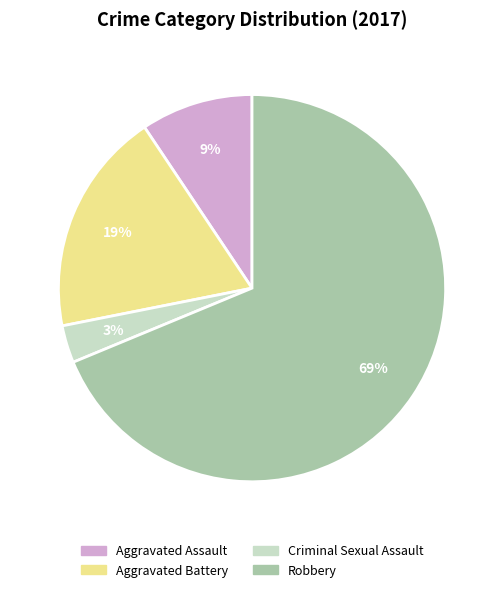

To the nearest percent, what is the difference between the Aggravated Battery and Robbery slice percentages?

50%